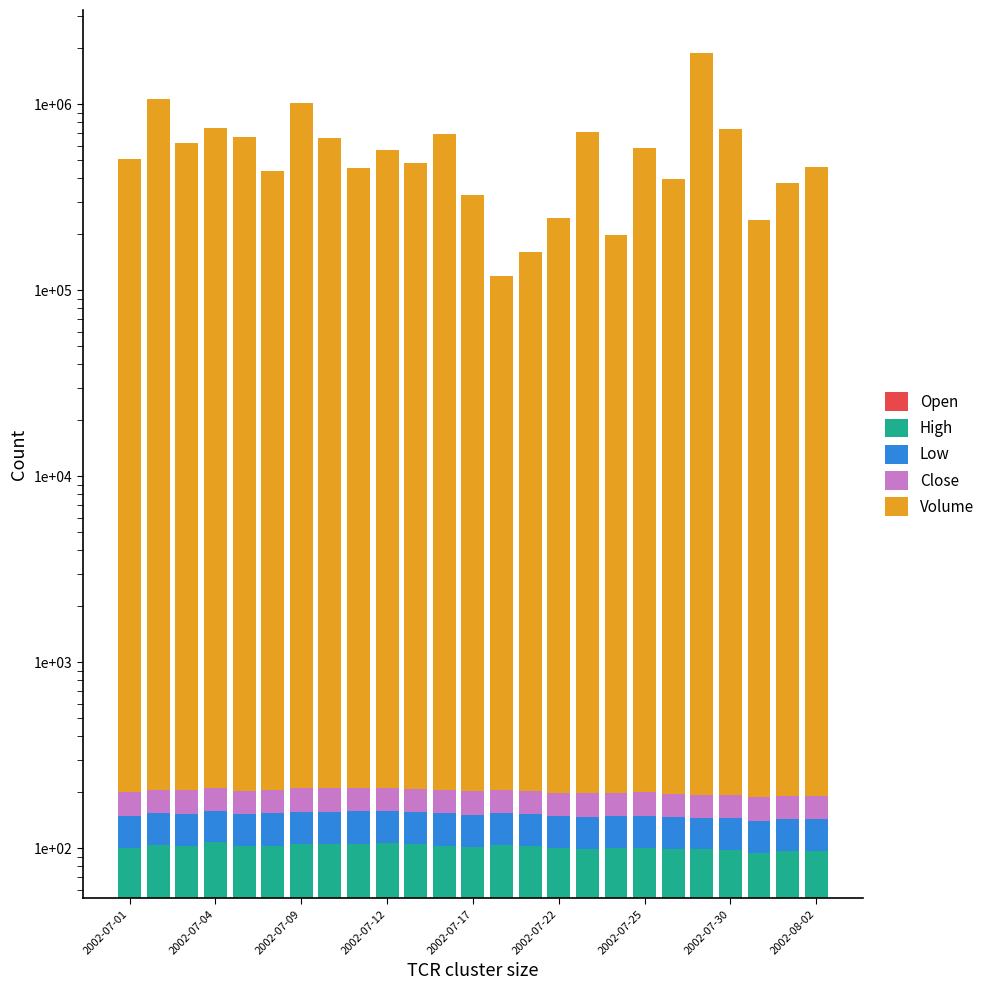

What are all the series names shown in the legend?

Open, High, Low, Close, Volume